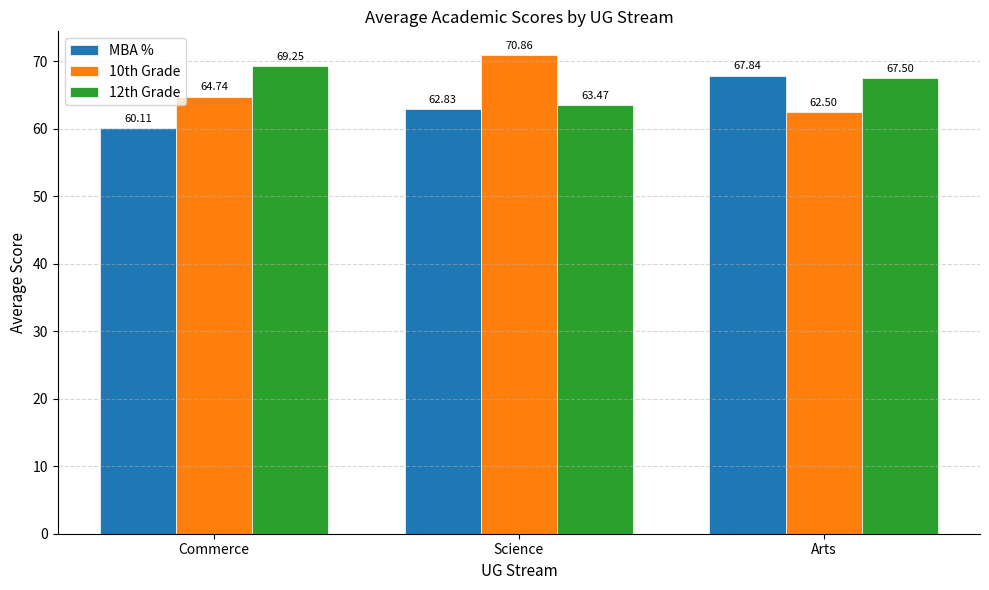

At how many categories does at least one series exceed 70?

1